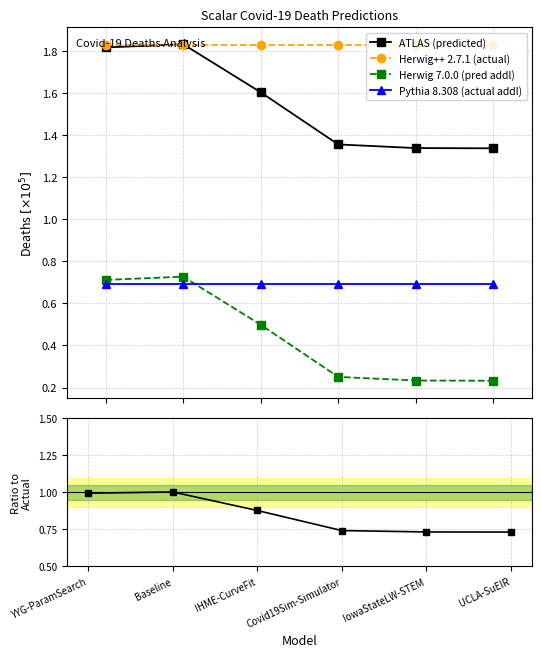

List the labels in order of Herwig++ 2.7.1 (actual) value, largest first.

YYG-ParamSearch, Baseline, IHME-CurveFit, Covid19Sim-Simulator, IowaStateLW-STEM, UCLA-SuEIR